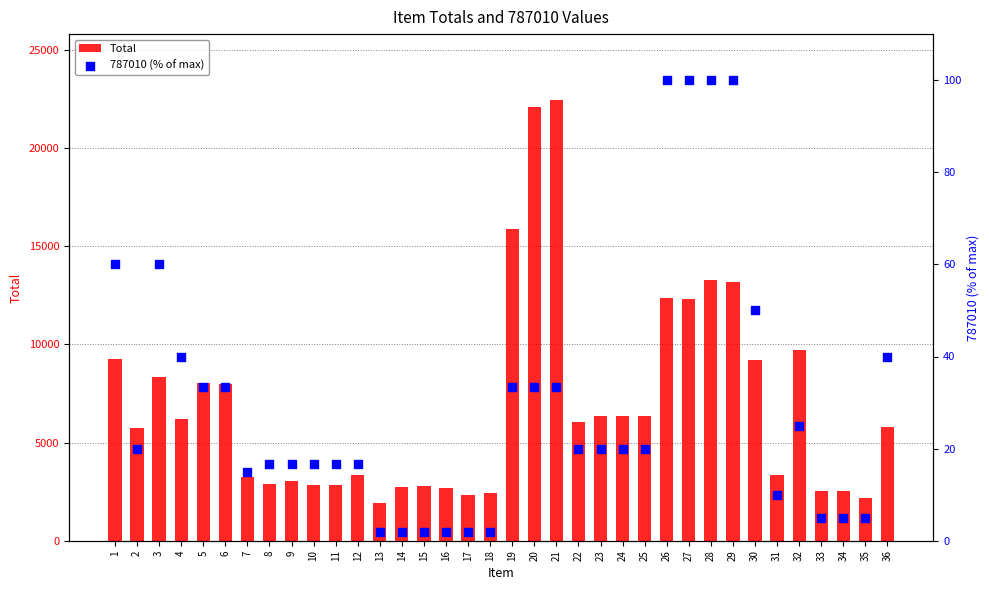

What is the total value across all series at 25?

6358.0